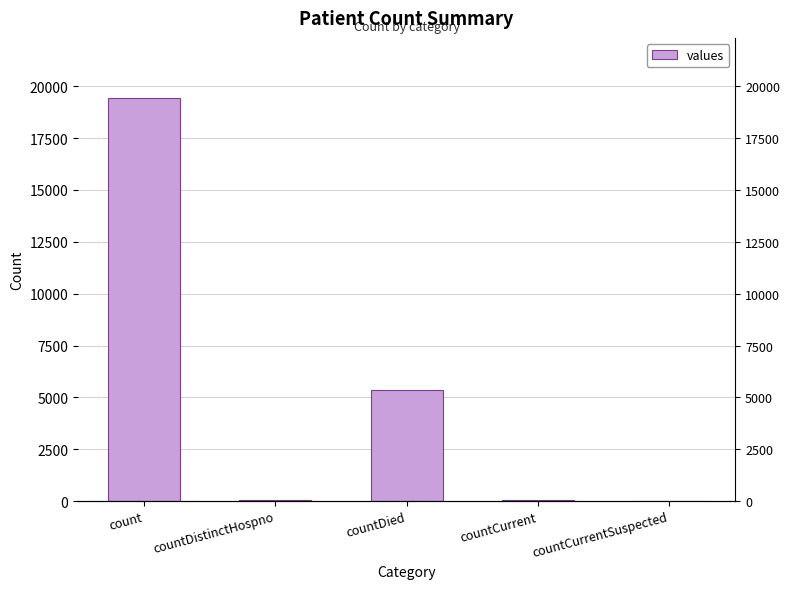

What is the difference between the values at count and countCurrentSuspected?

19420